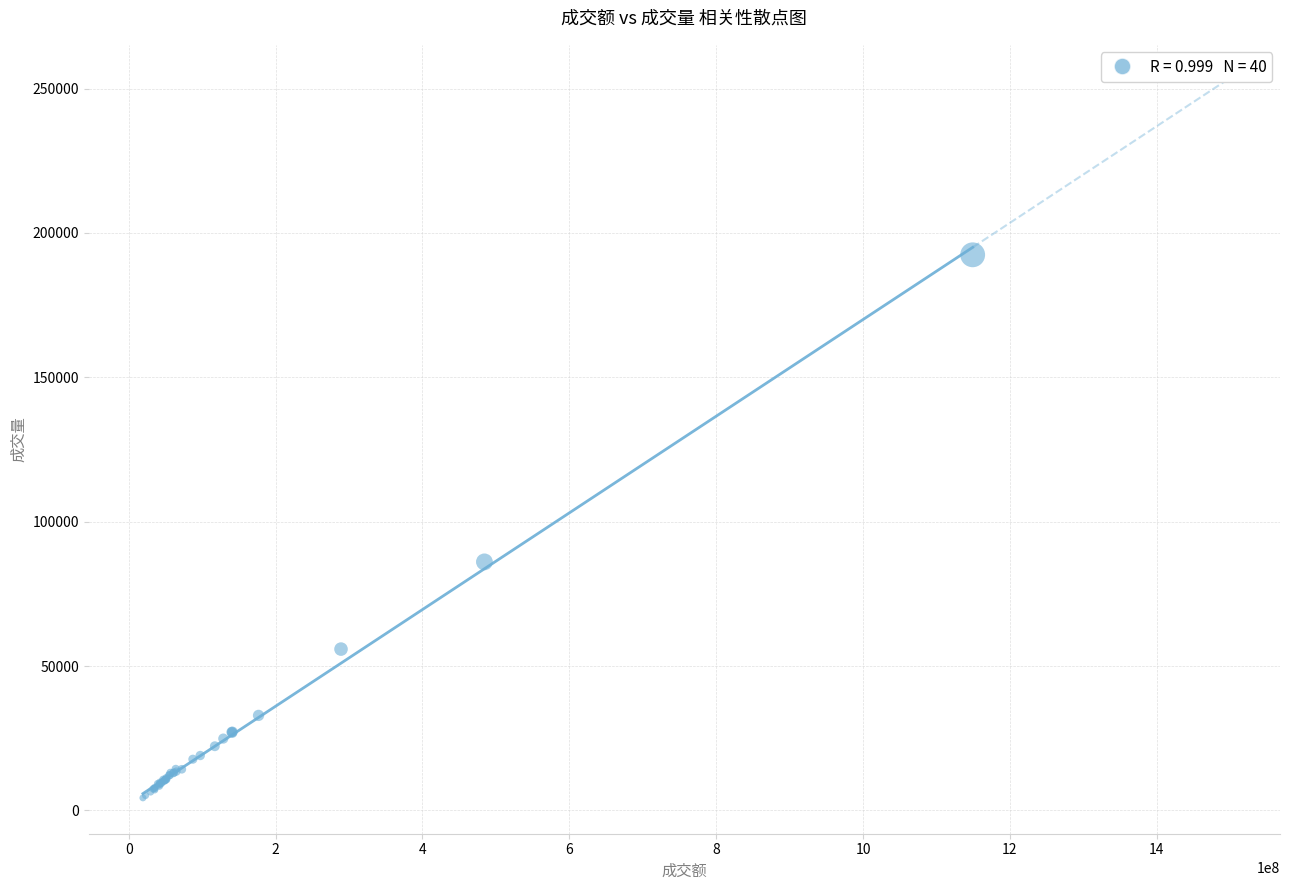

What Y value in the scatter plot is closest to 98401?

86091